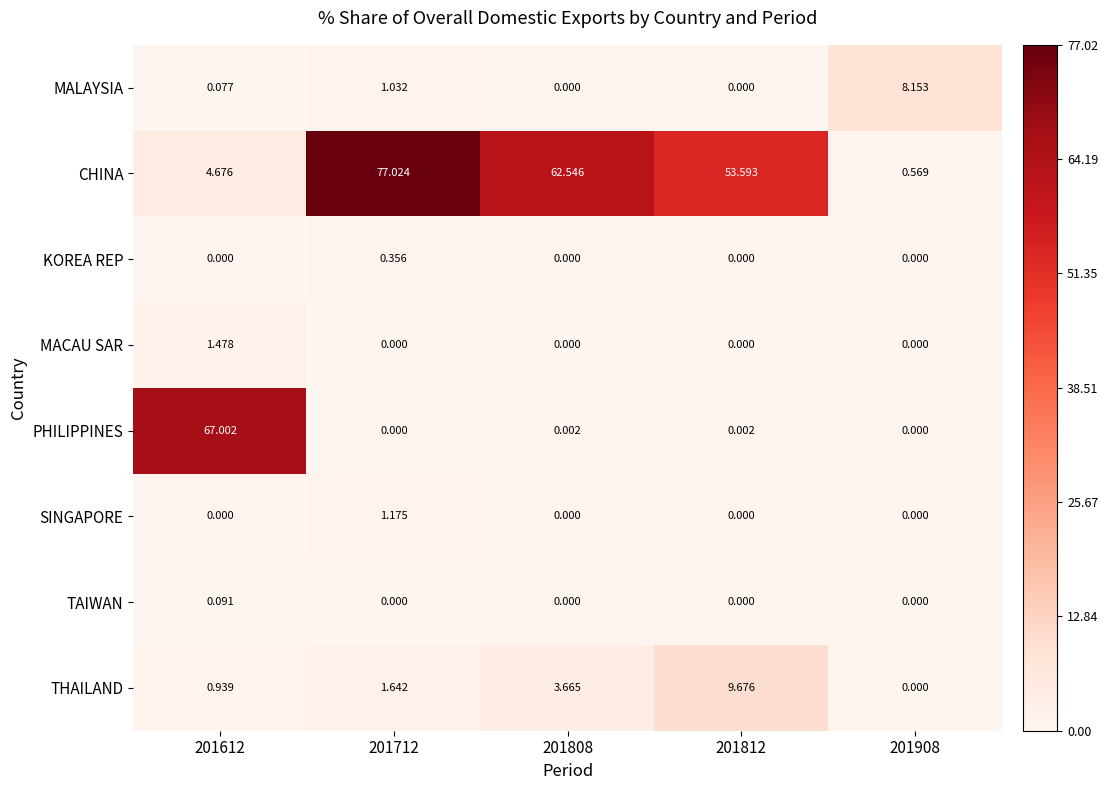

At how many categories does at least one series exceed 51?

4